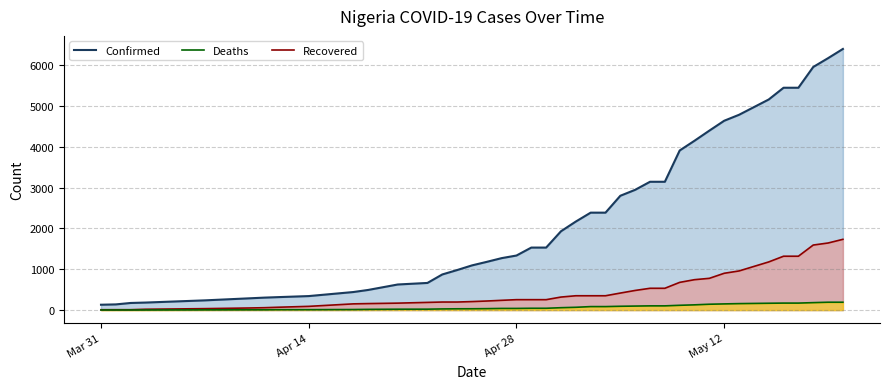

Reading left to right, extract all data points from this chart.

Confirmed (line): 131	139	174	184	238	288	305	318	343	442	493	627	665	873	981	1095	1182	1273	1337	1532	1532	1932	2170	2388	2388	2802	2948	3145	3145	3912	4151	4399	4641	4787	5162	5450	5450	5959	6175	6401
Recovered (line): 8	9	9	20	35	51	58	70	91	152	159	170	188	197	197	208	222	239	255	255	255	319	351	351	351	417	481	534	534	679	745	778	902	959	1180	1320	1320	1594	1644	1734
Deaths (line): 2	2	2	2	5	7	7	10	10	13	17	21	22	28	31	32	35	40	40	44	44	58	68	85	85	93	98	103	103	117	128	143	151	158	167	171	171	182	192	192